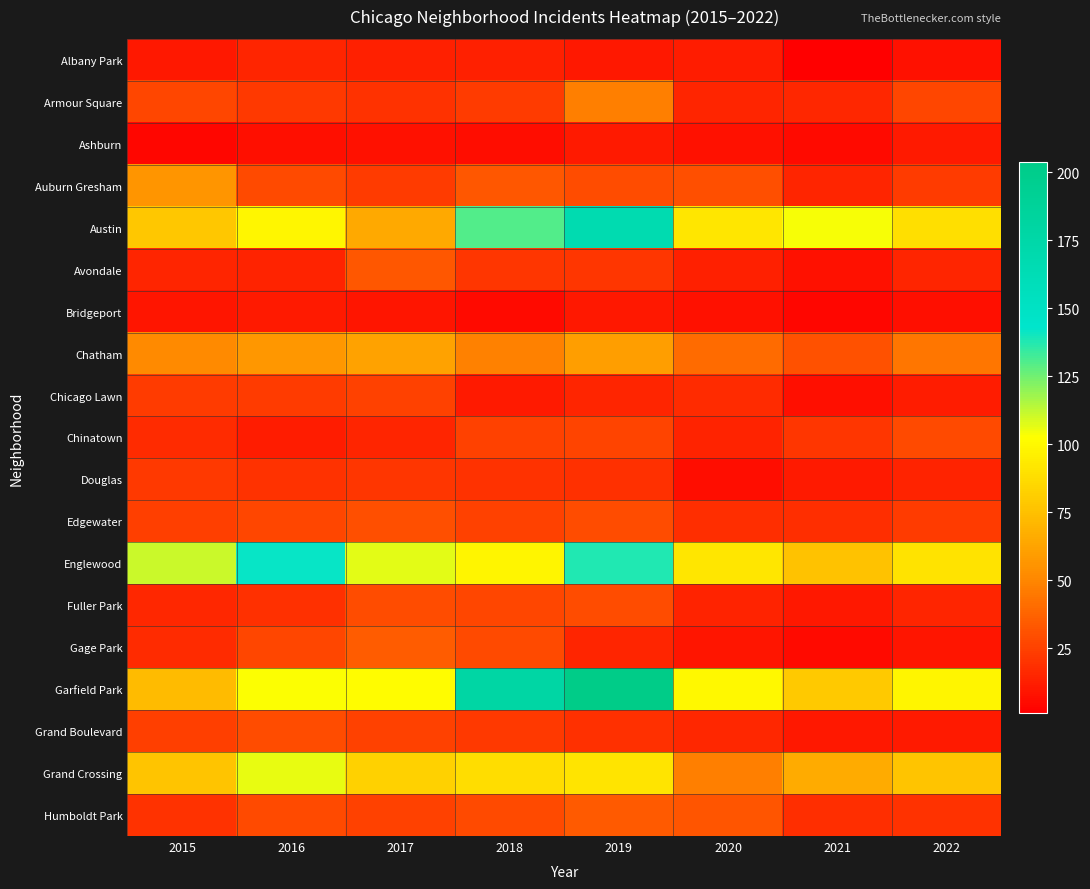

Reading left to right, extract all data points from this chart.

Albany Park: 2015=10	2016=15	2017=13	2018=13	2019=10	2020=12	2021=1	2022=8
Armour Square: 2015=27	2016=22	2017=20	2018=23	2019=47	2020=15	2021=16	2022=27
Ashburn: 2015=4	2016=7	2017=8	2018=6	2019=11	2020=8	2021=5	2022=11
Auburn Gresham: 2015=56	2016=28	2017=23	2018=33	2019=29	2020=30	2021=15	2022=23
Austin: 2015=78	2016=99	2017=65	2018=130	2019=167	2020=92	2021=104	2022=89
Avondale: 2015=15	2016=14	2017=33	2018=21	2019=21	2020=13	2021=8	2022=15
Bridgeport: 2015=9	2016=11	2017=9	2018=5	2019=10	2020=8	2021=4	2022=7
Chatham: 2015=51	2016=57	2017=62	2018=48	2019=60	2020=40	2021=31	2022=44
Chicago Lawn: 2015=23	2016=23	2017=25	2018=11	2019=15	2020=17	2021=7	2022=12
Chinatown: 2015=17	2016=12	2017=15	2018=25	2019=26	2020=14	2021=21	2022=28
Douglas: 2015=22	2016=20	2017=21	2018=20	2019=19	2020=6	2021=11	2022=14
Edgewater: 2015=24	2016=27	2017=30	2018=25	2019=29	2020=18	2021=18	2022=23
Englewood: 2015=111	2016=142	2017=107	2018=98	2019=138	2020=92	2021=76	2022=90
Fuller Park: 2015=16	2016=19	2017=29	2018=27	2019=29	2020=14	2021=10	2022=15
Gage Park: 2015=17	2016=27	2017=35	2018=28	2019=15	2020=9	2021=5	2022=9
Garfield Park: 2015=73	2016=103	2017=101	2018=178	2019=204	2020=100	2021=79	2022=98
Grand Boulevard: 2015=24	2016=29	2017=25	2018=22	2019=19	2020=16	2021=10	2022=11
Grand Crossing: 2015=77	2016=106	2017=82	2018=88	2019=91	2020=47	2021=66	2022=77
Humboldt Park: 2015=20	2016=28	2017=25	2018=28	2019=34	2020=32	2021=18	2022=20